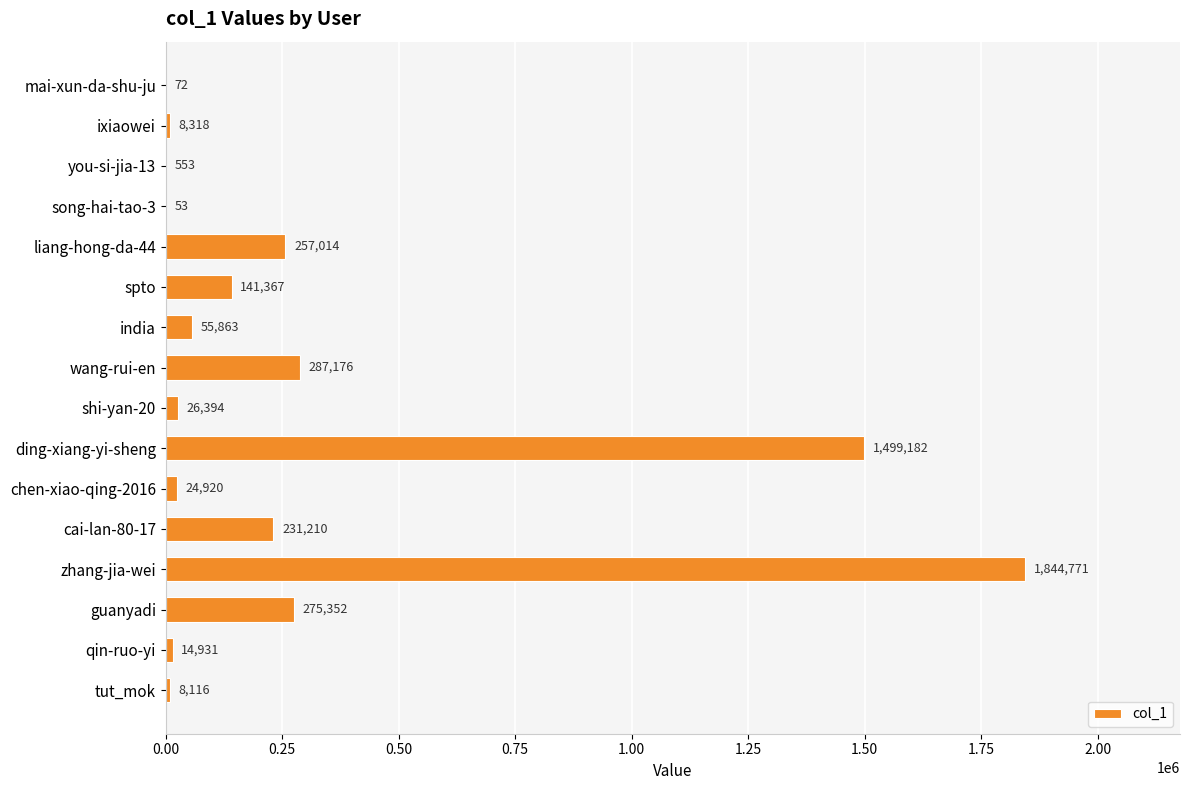

What is the greatest value displayed?

1844771